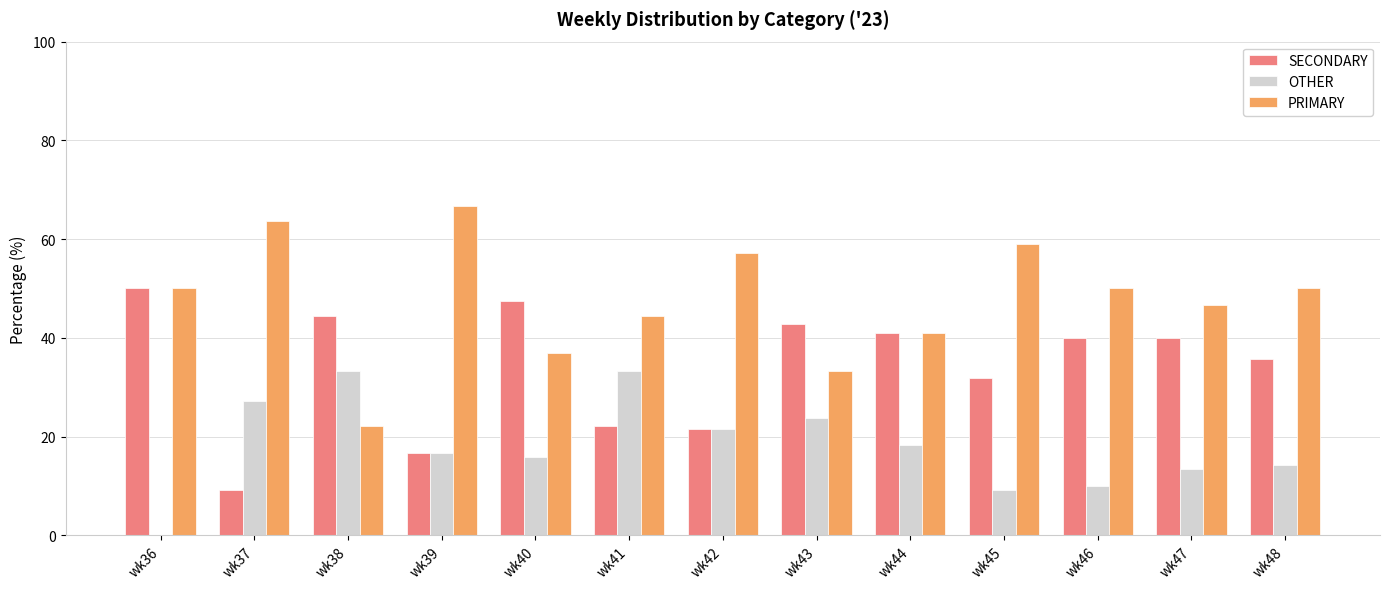

Does the chart contain stacked bars?

No